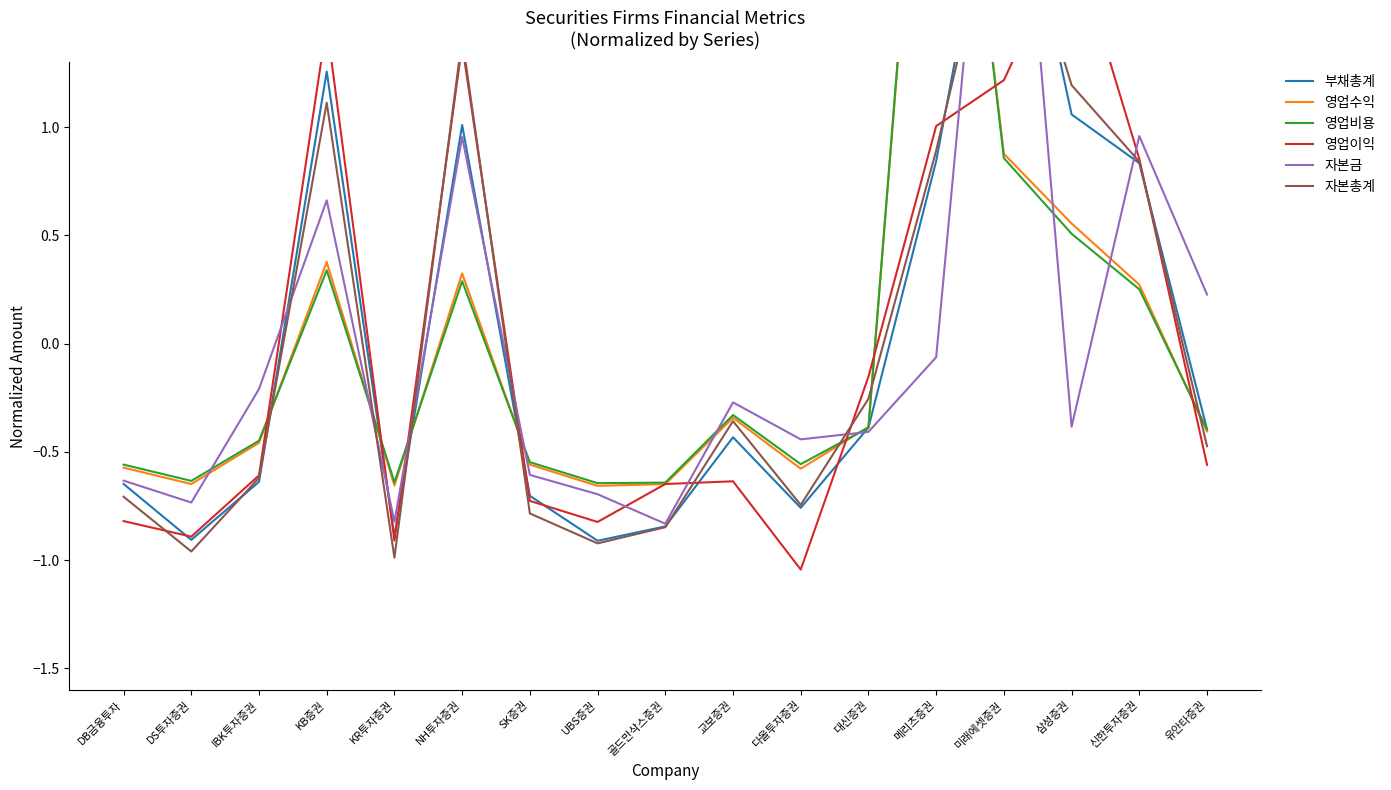

Which has a higher value, 대신증권 or 메리츠증권?

메리츠증권